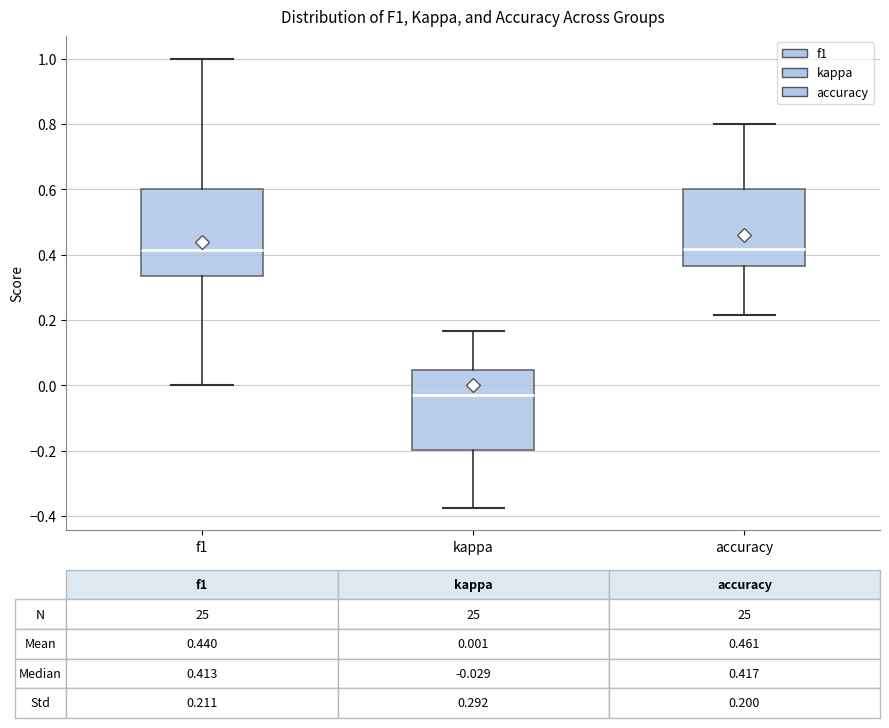

Which box has the lowest median line?

kappa